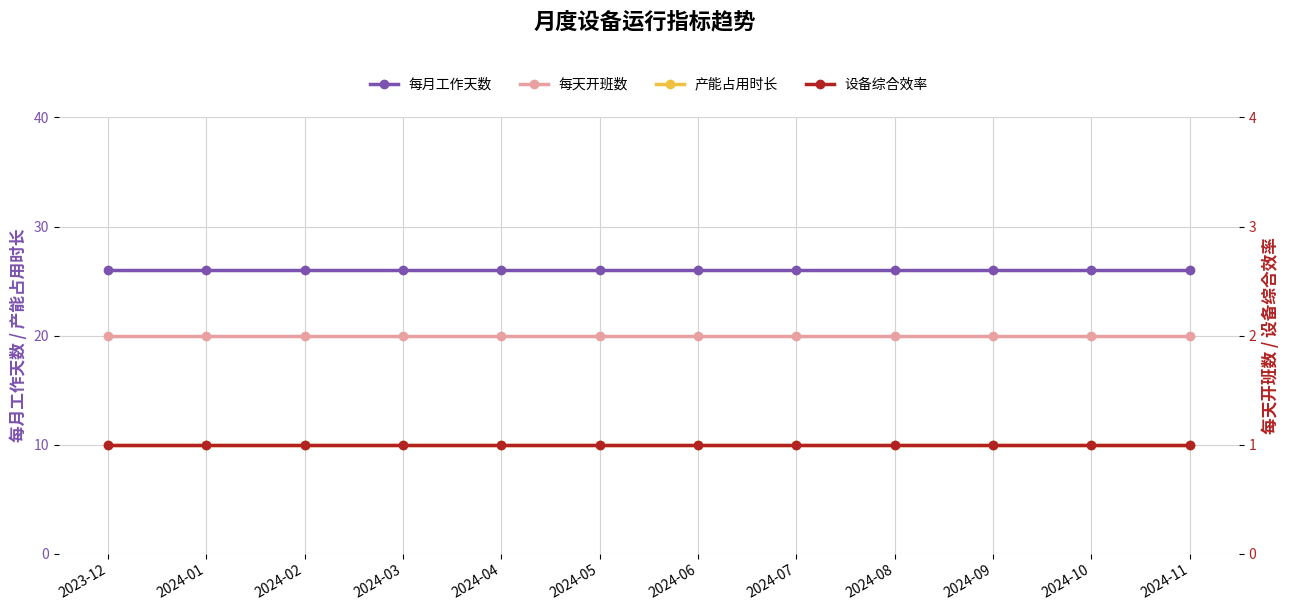

How many series are shown in this chart?

4